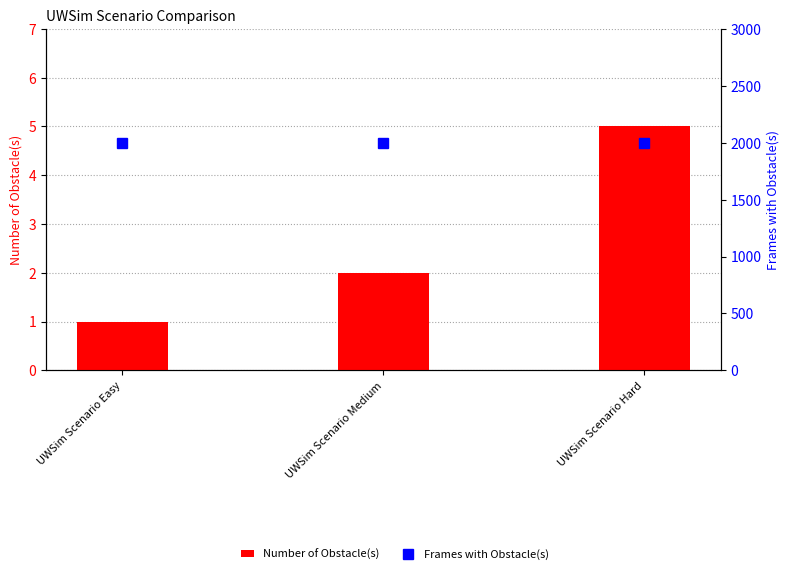

At which label is Frames with Obstacle(s) closest to 2000?

UWSim Scenario Easy